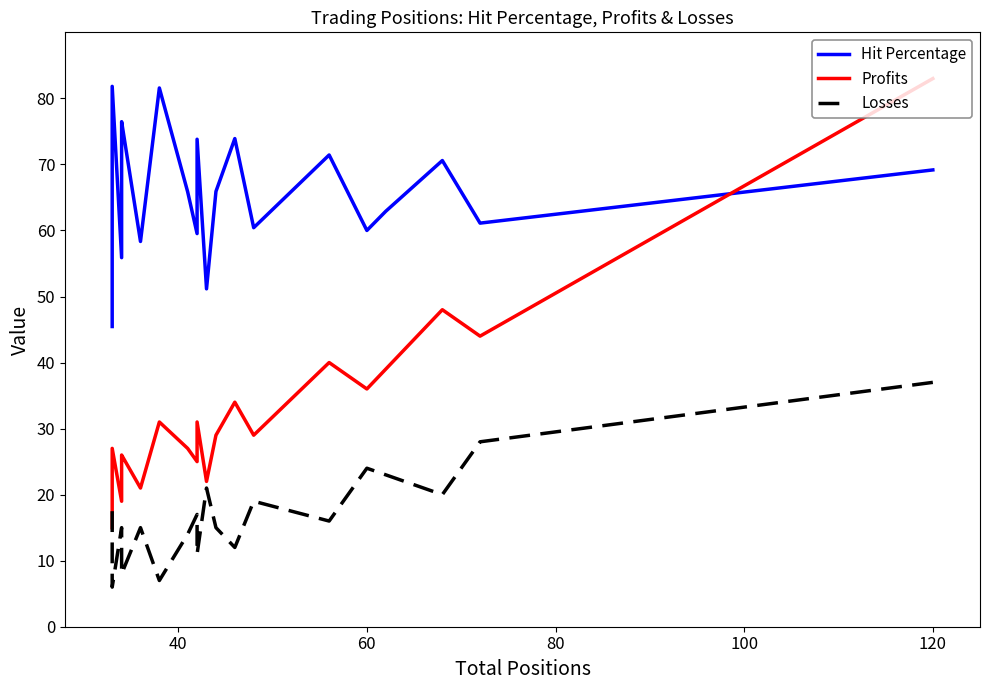

What is the greatest value displayed?

83.0